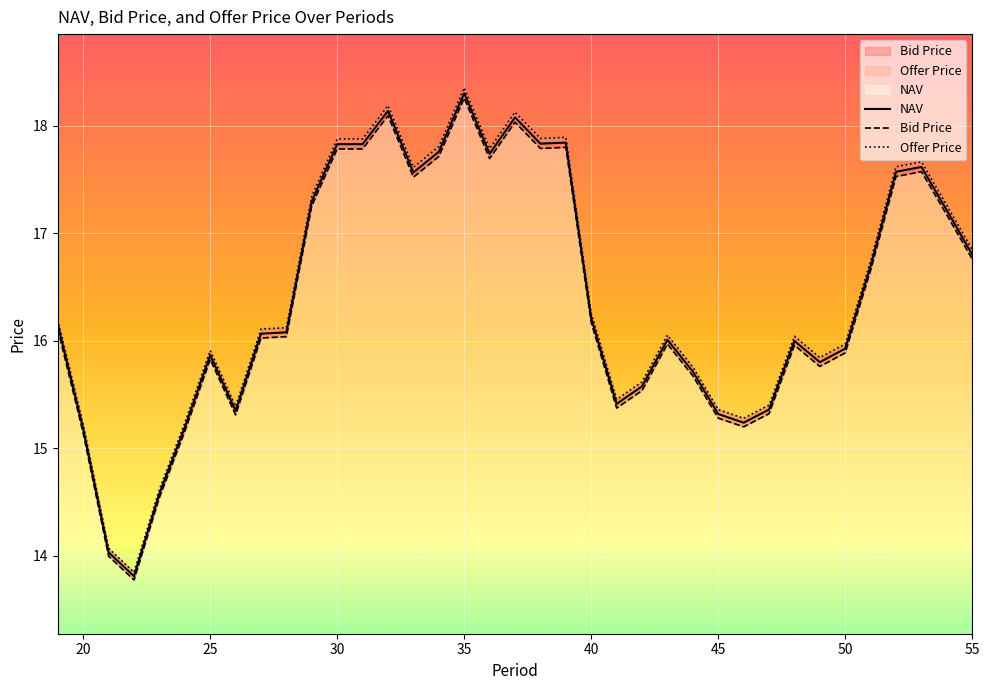

What is the total value across all series at 47?

46.1